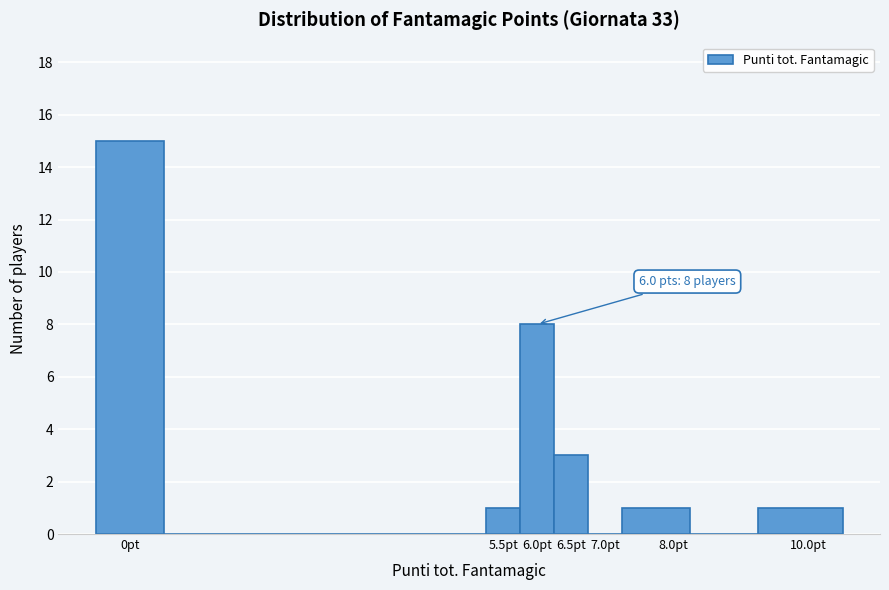

Which range on the x-axis has the tallest bar?

-0.50 to 0.50